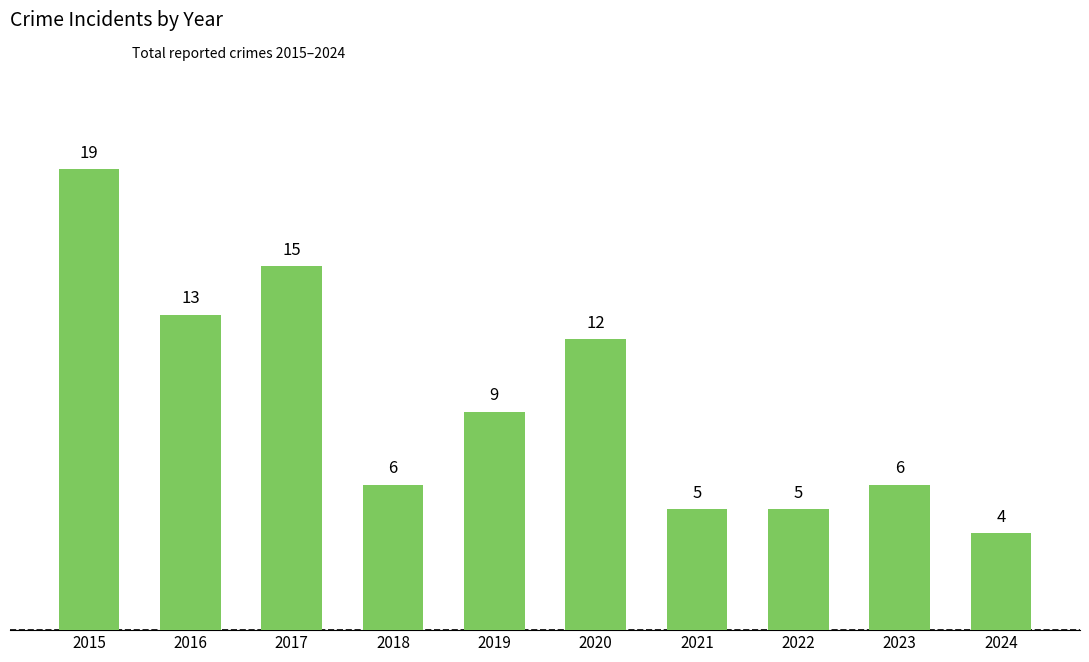

At which label does the data first exceed 9?

2015